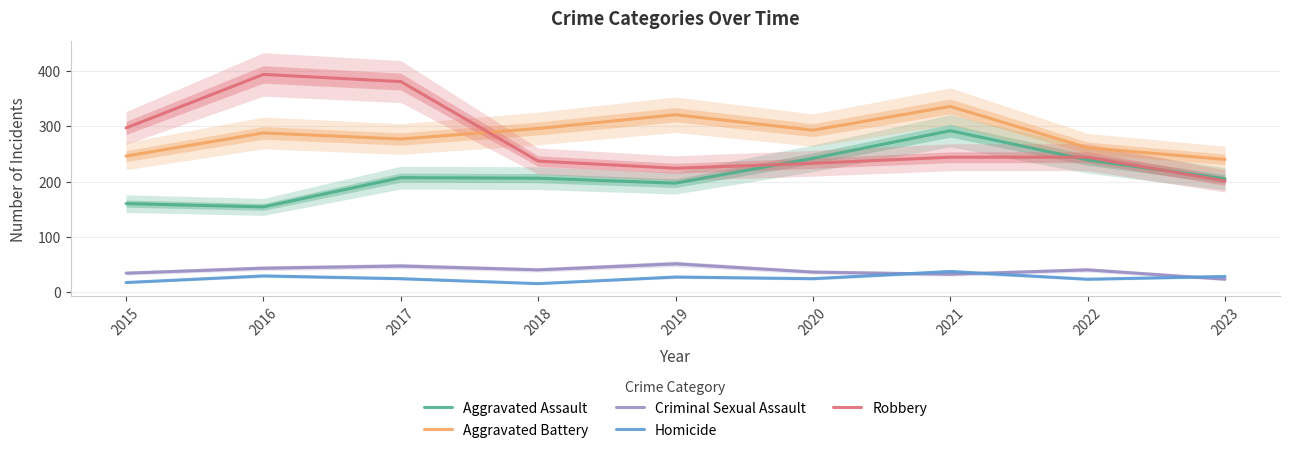

At which category does the chart reach its minimum across all series?

2018